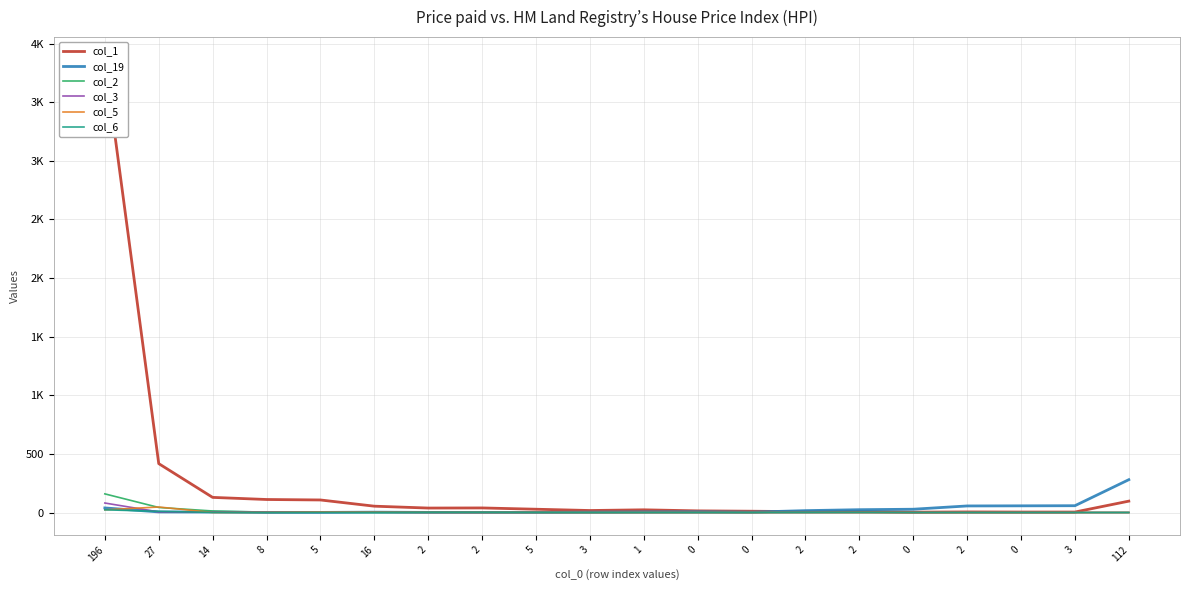

Reading left to right, transcribe all the data shown in this chart.

col_1: 196=3862	27=417	14=129	8=111	5=107	16=54	2=38	2=39	5=28	3=17	1=23	0=14	0=11	2=7	2=9	0=3	2=5	0=4	3=4	112=97
col_19: 196=39	27=5	14=4	8=0	5=1	16=3	2=1	2=1	5=1	3=3	1=5	0=6	0=3	2=16	2=24	0=28	2=56	0=57	3=58	112=280
col_2: 196=159	27=43	14=13	8=3	5=3	16=0	2=1	2=2	5=2	3=0	1=0	0=0	0=0	2=1	2=0	0=0	2=0	0=0	3=0	112=0
col_3: 196=81	27=5	14=4	8=4	5=2	16=3	2=1	2=0	5=0	3=0	1=0	0=0	0=0	2=0	2=0	0=0	2=0	0=0	3=0	112=0
col_5: 196=23	27=47	14=0	8=1	5=3	16=3	2=1	2=0	5=0	3=0	1=0	0=0	0=0	2=0	2=0	0=0	2=0	0=0	3=0	112=0
col_6: 196=23	27=10	14=1	8=0	5=0	16=1	2=2	2=1	5=0	3=0	1=0	0=0	0=0	2=0	2=1	0=0	2=0	0=0	3=0	112=0